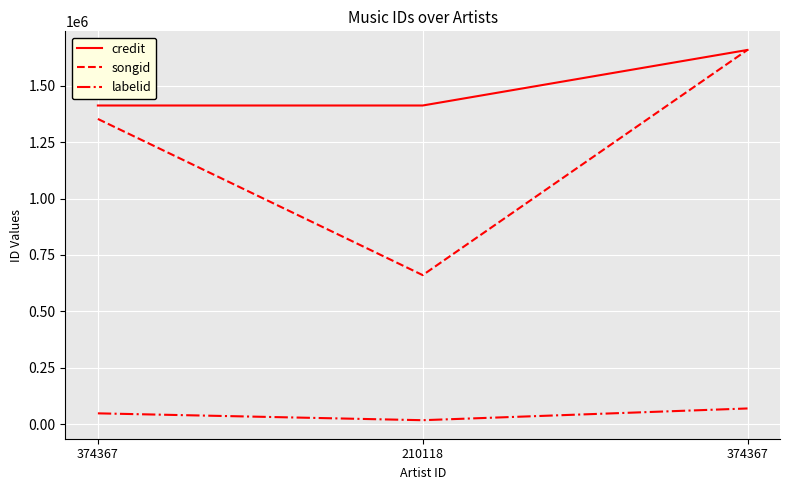

Is it true that credit equals 1659125 at 374367?

True